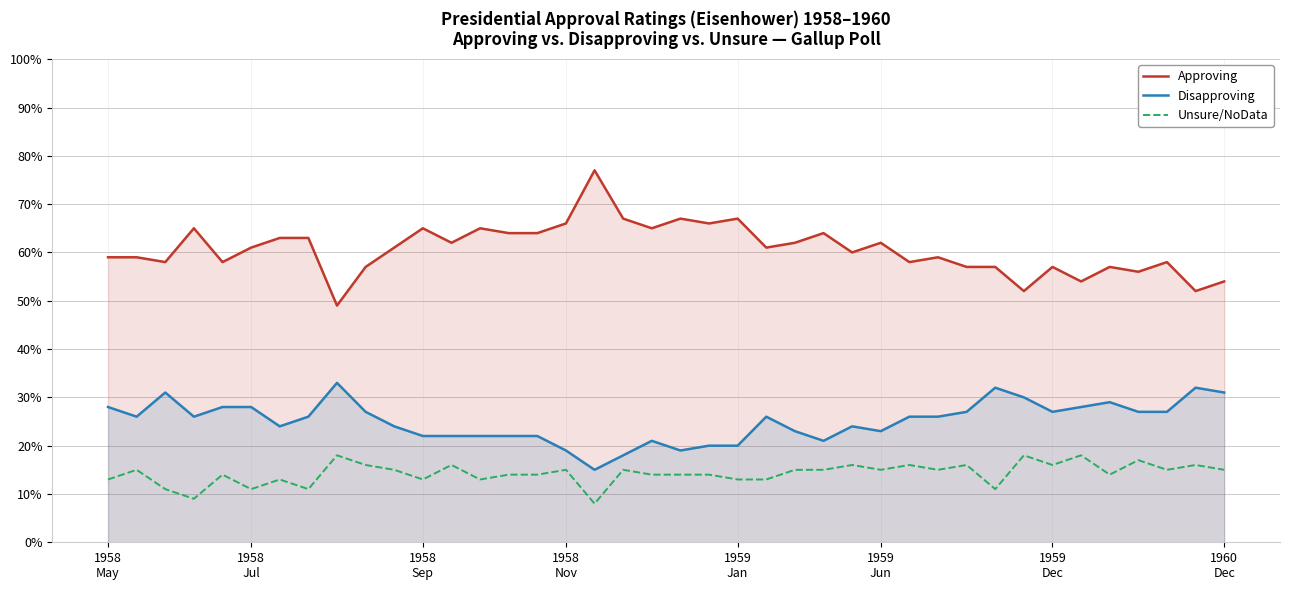

True or false: Disapproving has more than 1 points higher than both neighbors.

True